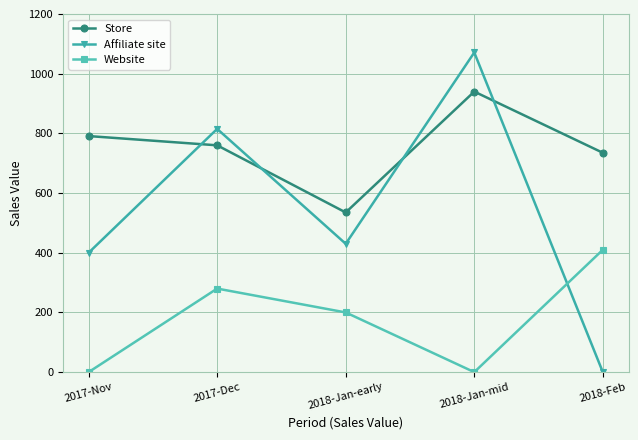

Is this an area chart (filled region under the line)?

No